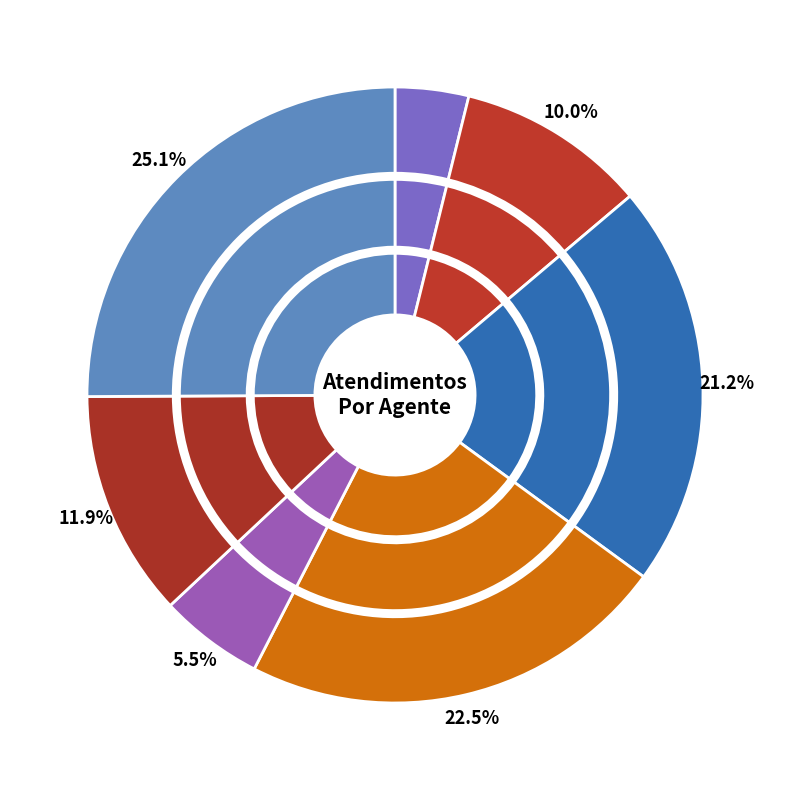

To the nearest percent, what is the difference between the Luana Cristine Sa dos Santos and Paulo Roberto da Silva Junior slice percentages?

9%